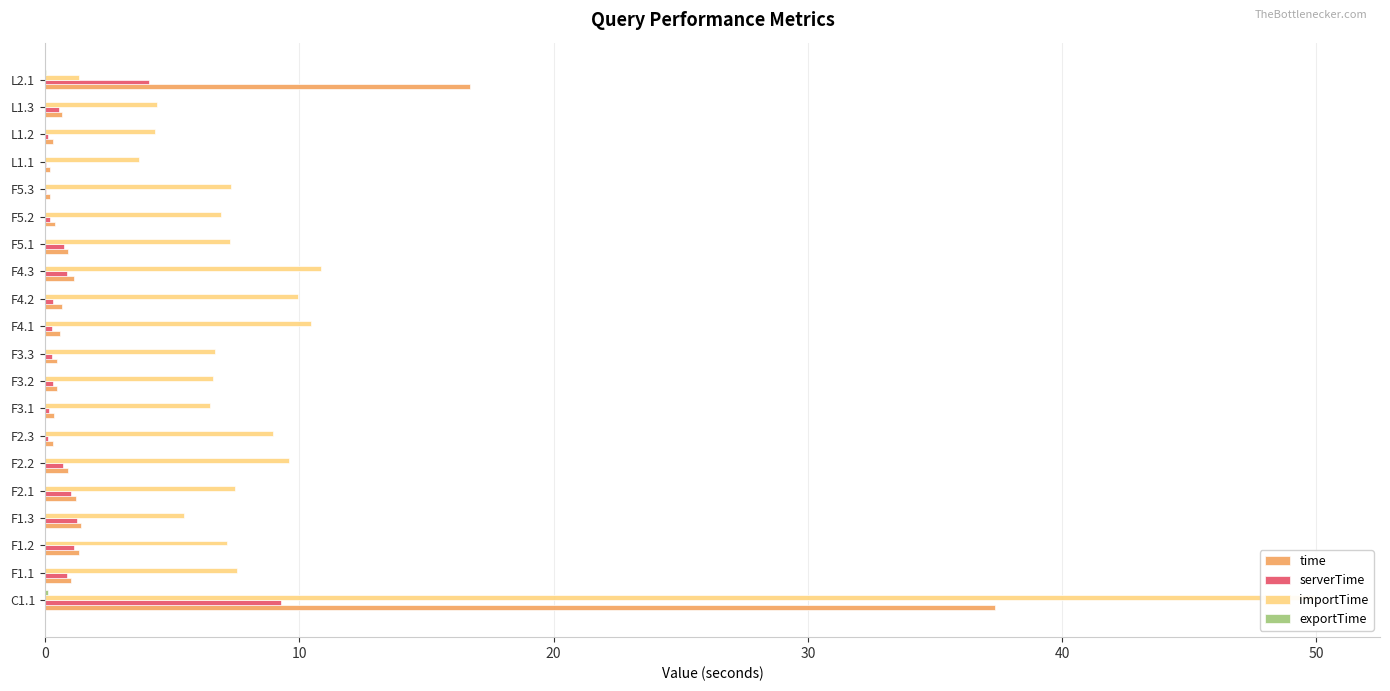

Does the chart contain any negative values?

No